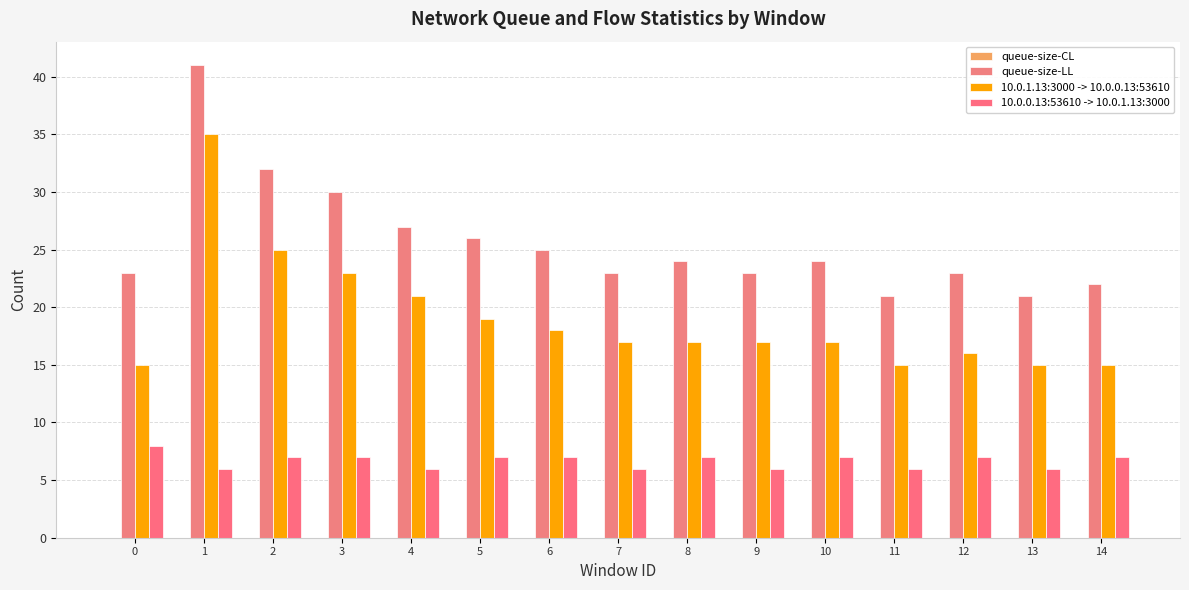

Read the queue-size-LL value at 1, to the nearest 10.

40